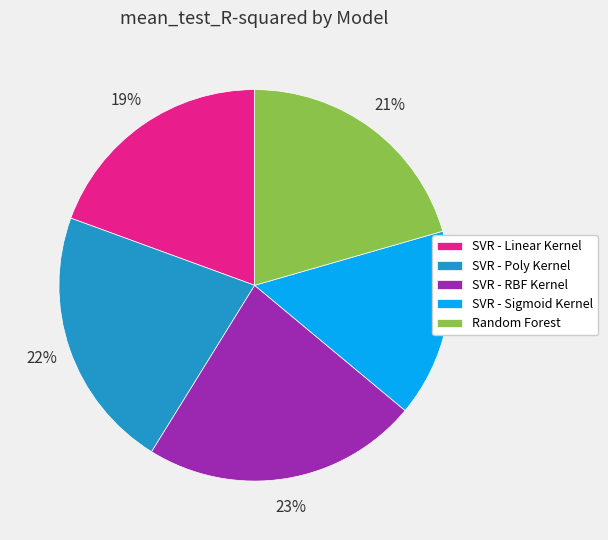

Rank the categories by value from highest to lowest.

SVR - RBF Kernel, SVR - Poly Kernel, Random Forest, SVR - Linear Kernel, SVR - Sigmoid Kernel